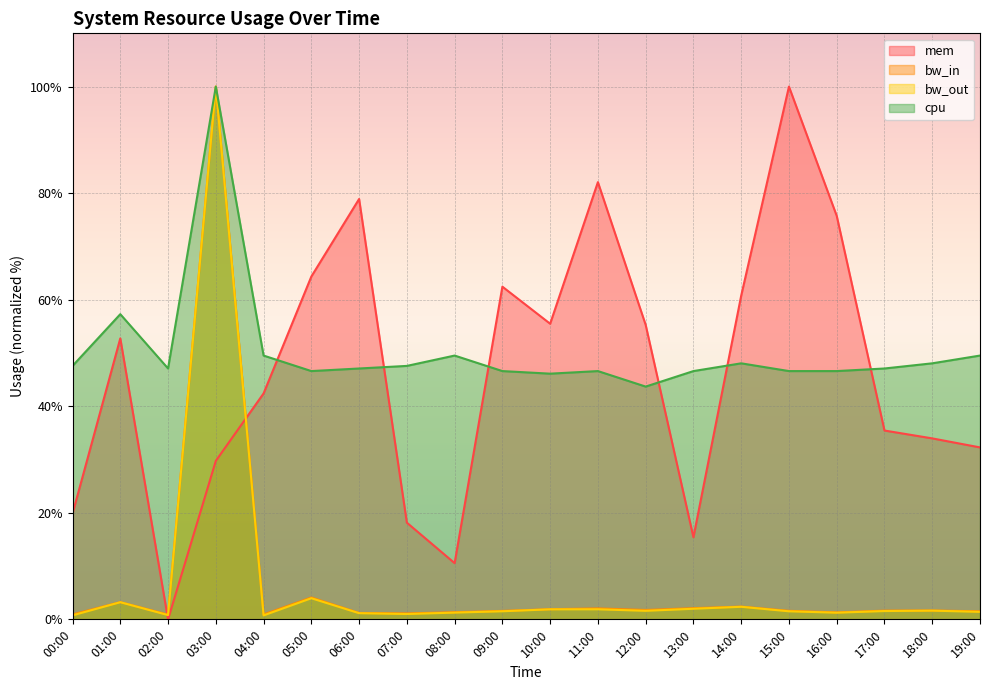

The value of mem at 15:00 is 155.5. True or false?

False